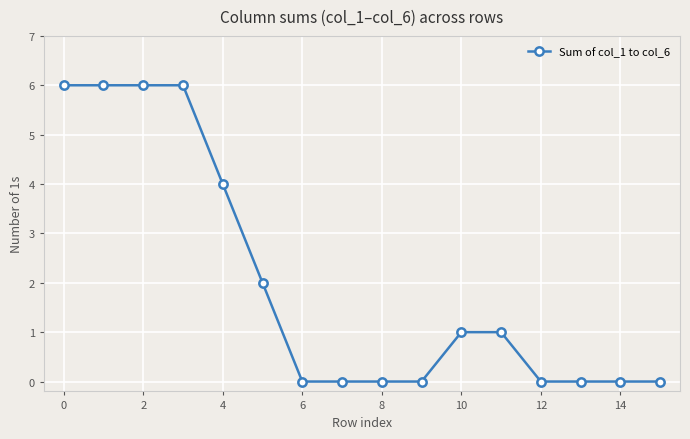

What is the difference between the maximum and minimum values?

6